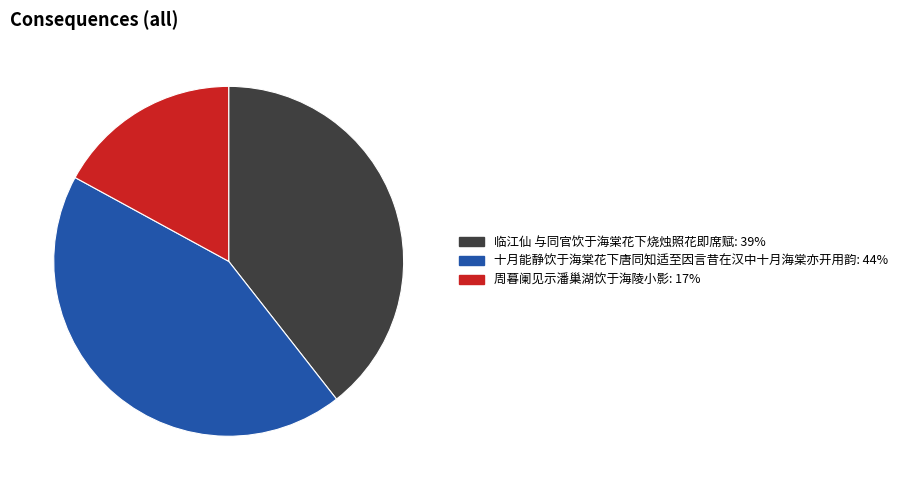

How many segments does this pie chart have?

3